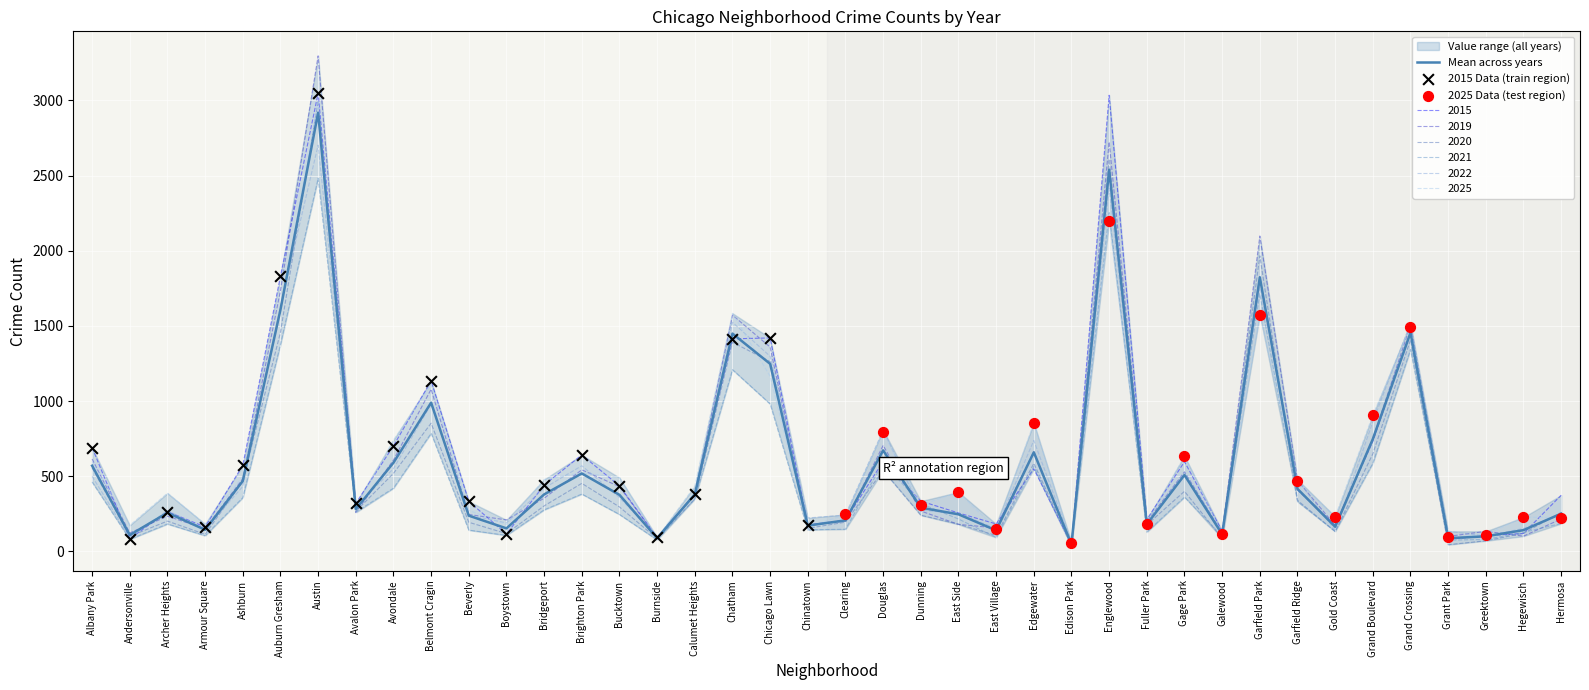

At which category is the sum across all series the highest?

Austin